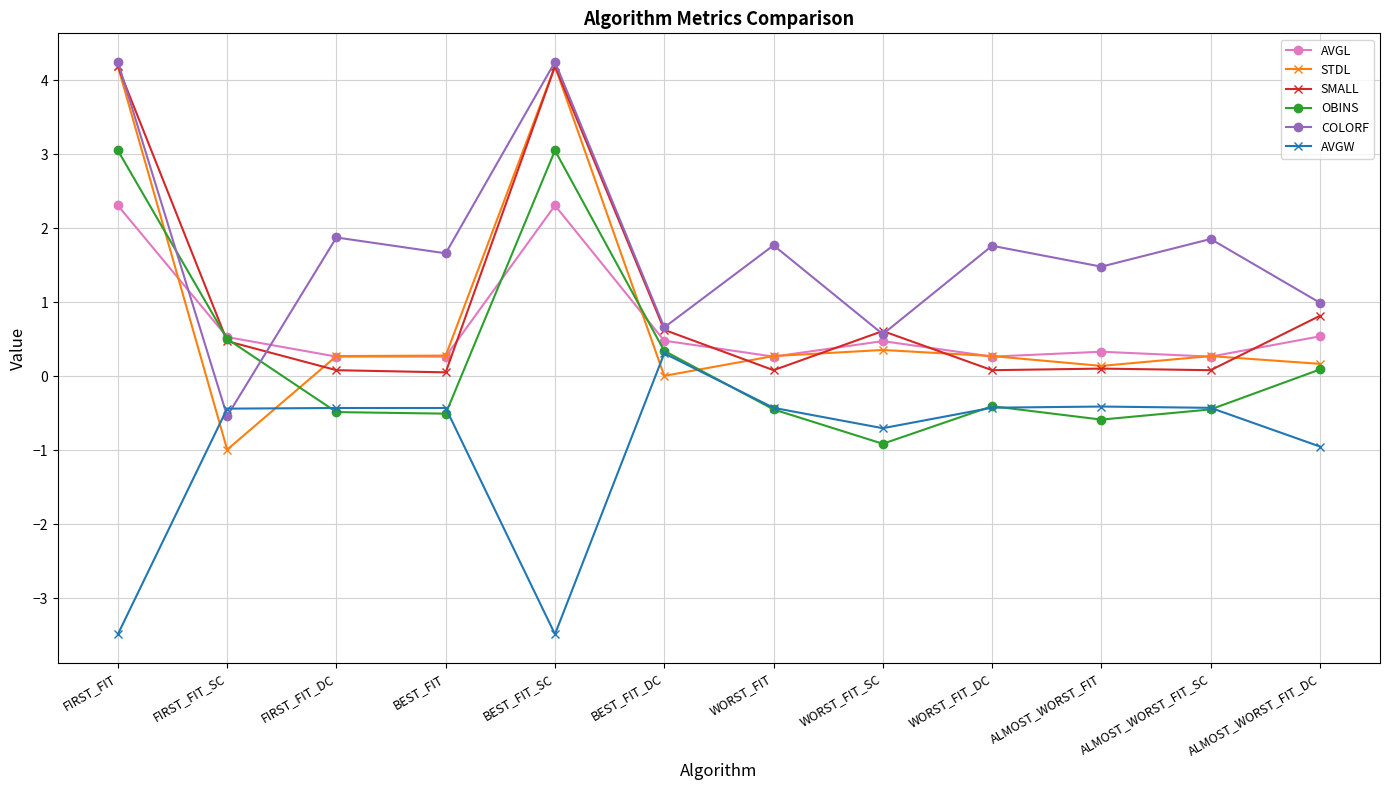

The OBINS series shows -0.9 at FIRST_FIT_DC. True or false?

False